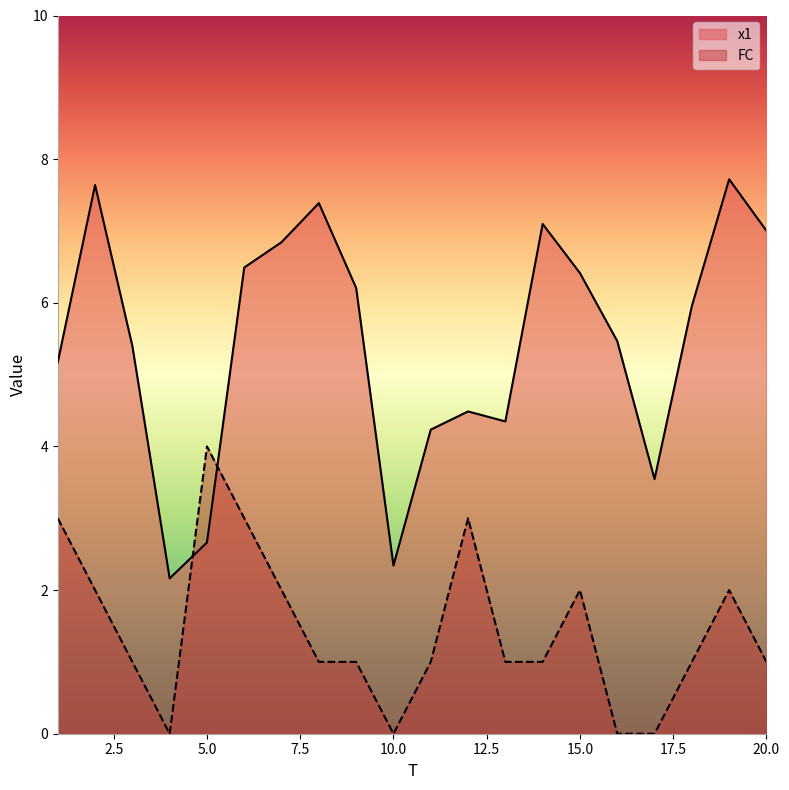

What is the minimum value for x1?

2.2